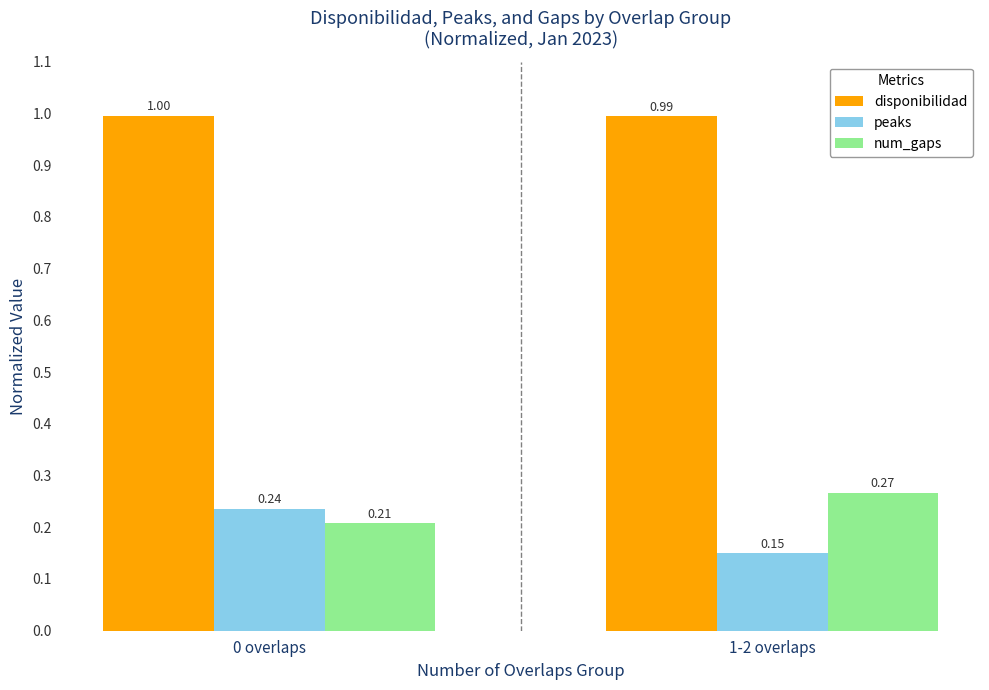

At 1-2 overlaps, list the series in order from largest to smallest.

disponibilidad, num_gaps, peaks